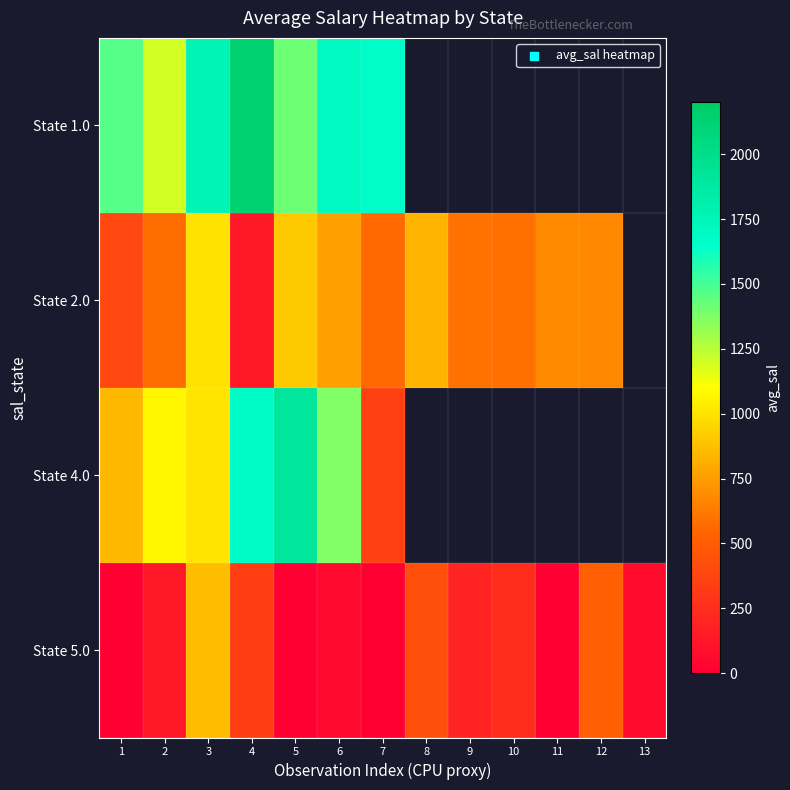

Which series has the largest range (max minus min)?

State 4.0